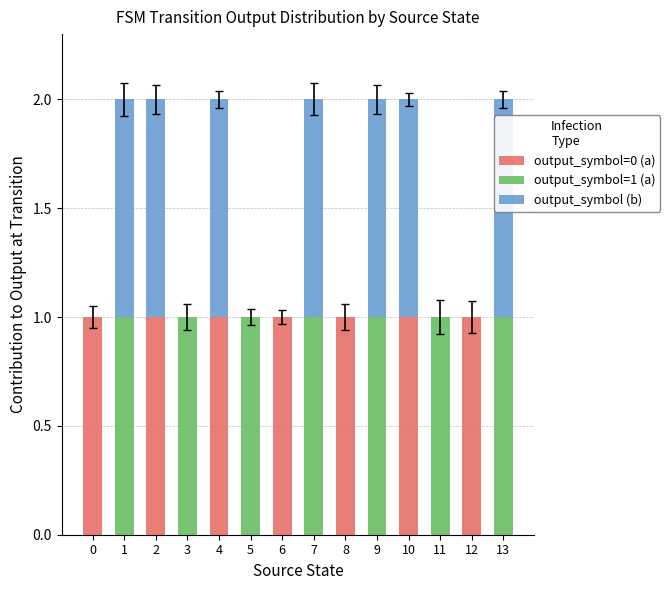

The value of output_symbol=0 (a) at 11 is 1. True or false?

False